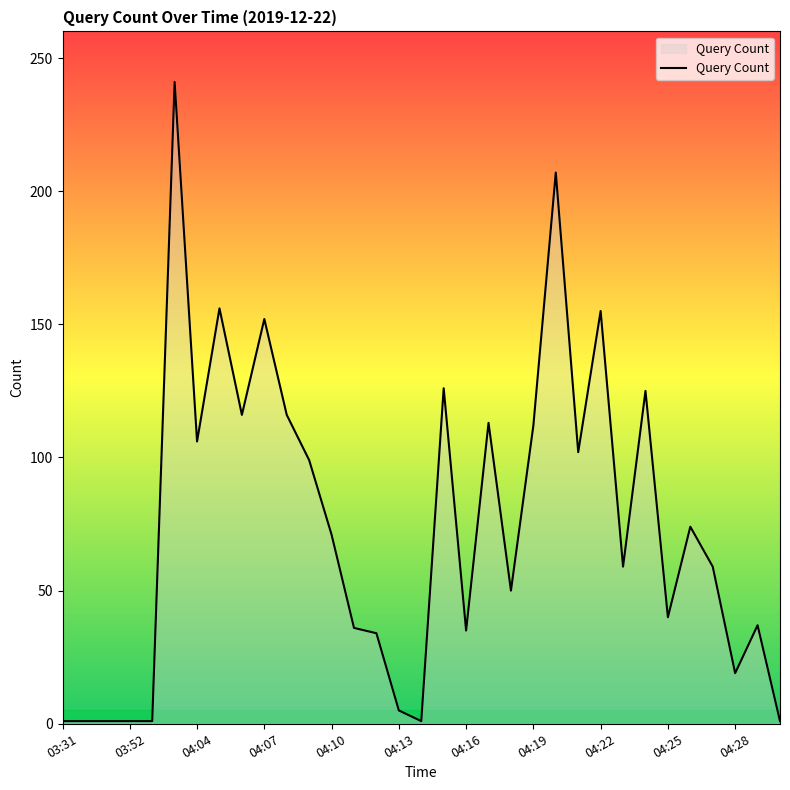

What is the smallest value displayed?

1